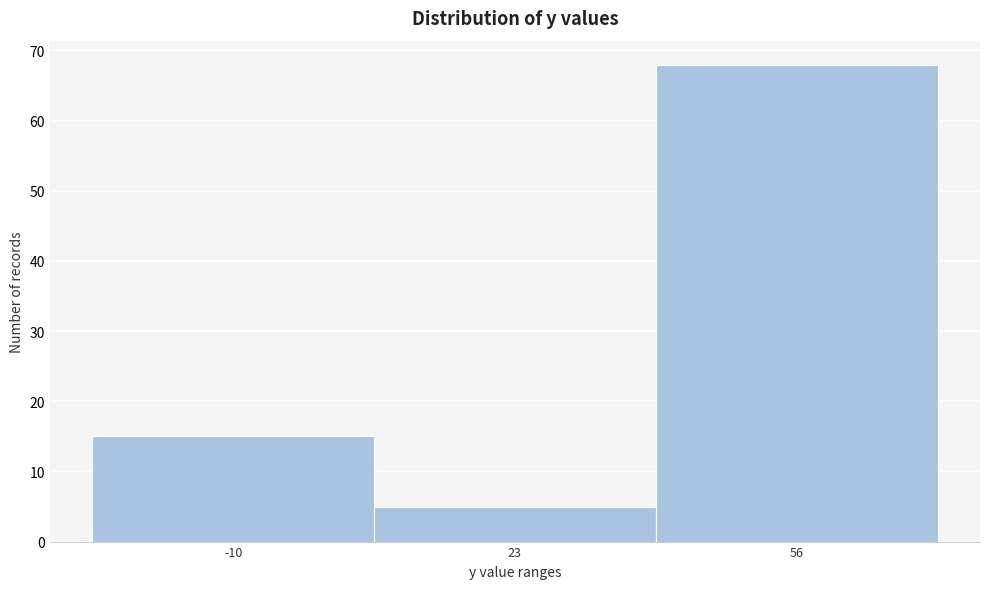

Reading left to right, list all the values displayed in this chart.

15	5	68